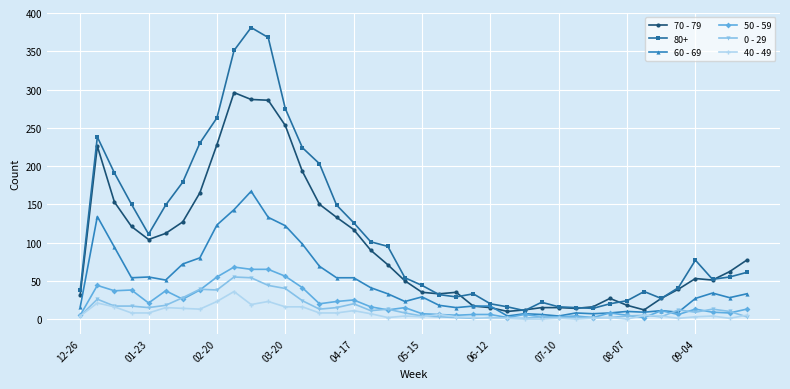

True or false: 0 - 29 has more than 2 points higher than both neighbors.

True